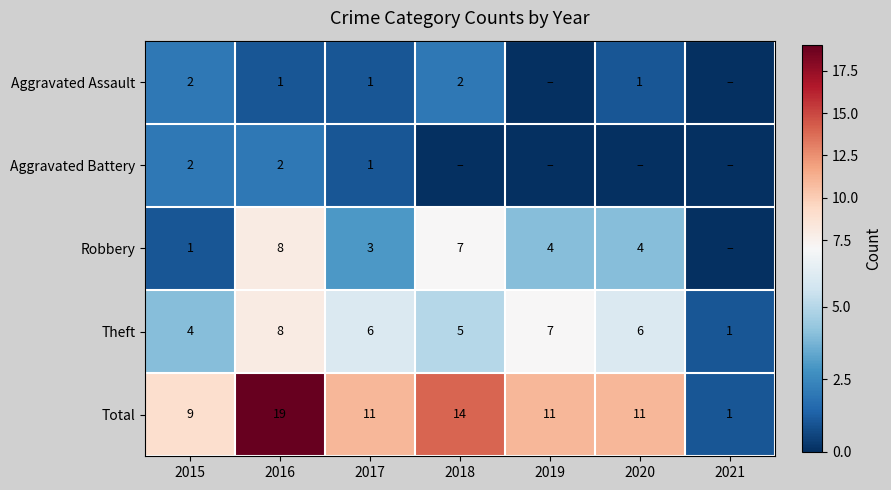

At which label does Theft first exceed 6?

2016